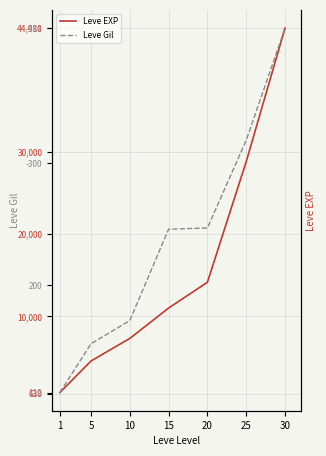

True or false: Leve EXP and Leve Gil cross at least once.

False